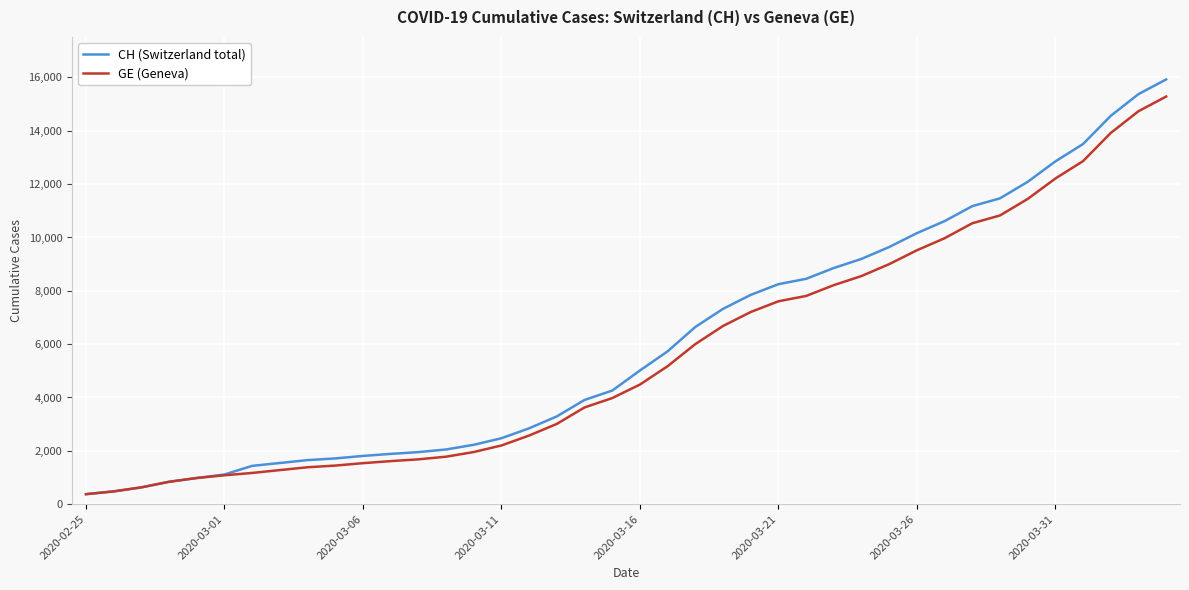

What is the lowest value of the CH (Switzerland total) series?

375